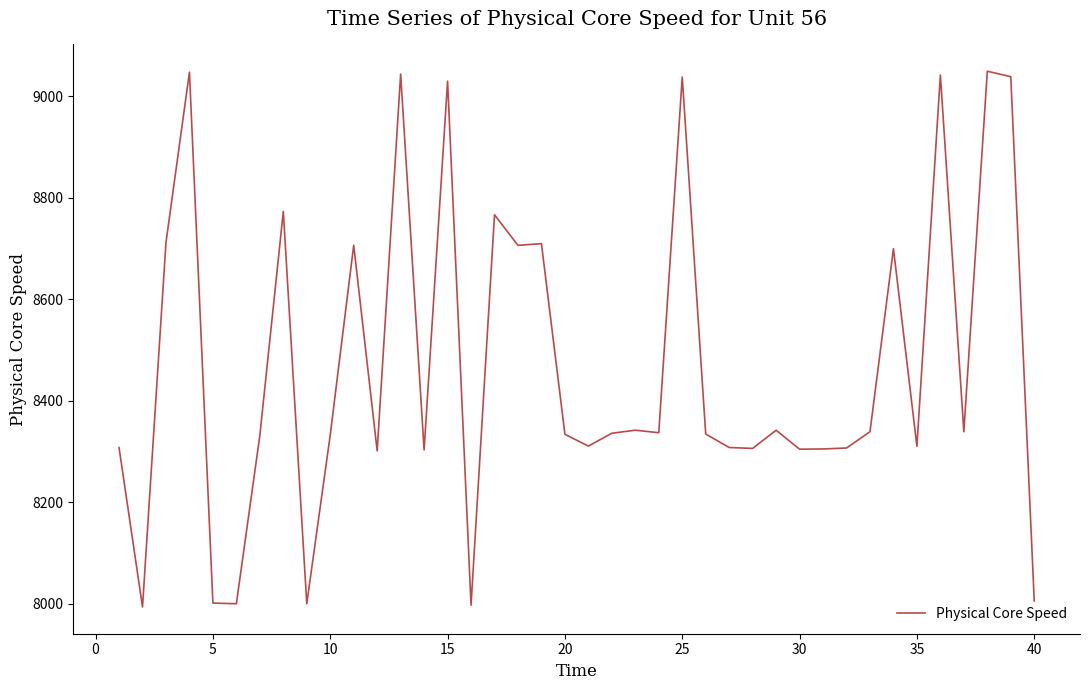

What is the greatest value displayed?

9049.5